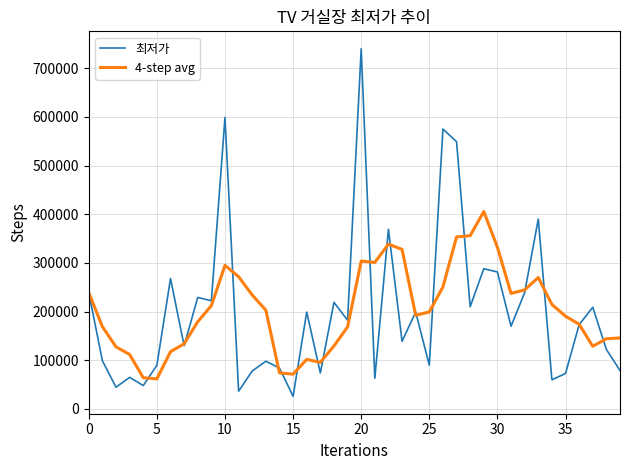

What is the greatest value displayed?

740000.0